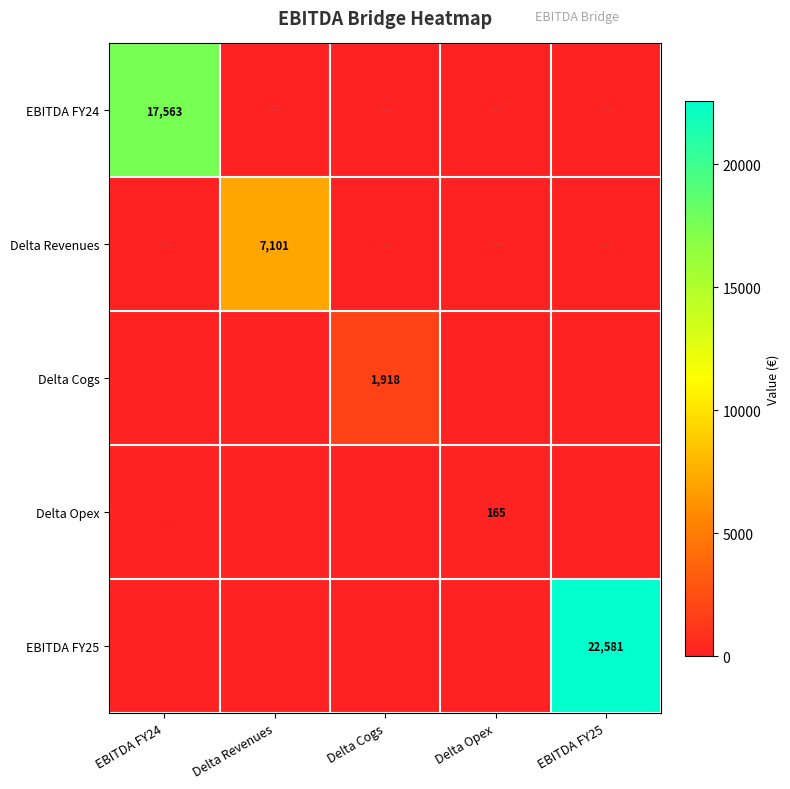

Is it true that EBITDA FY24 equals 6160.0 at Delta Revenues?

False